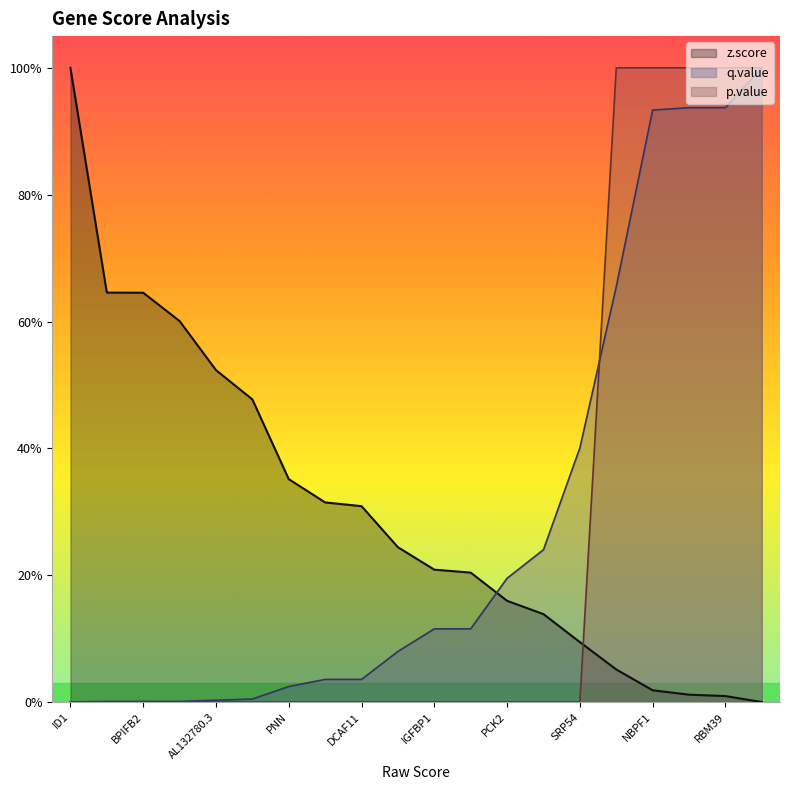

Does the chart display data point markers on the line(s)?

No